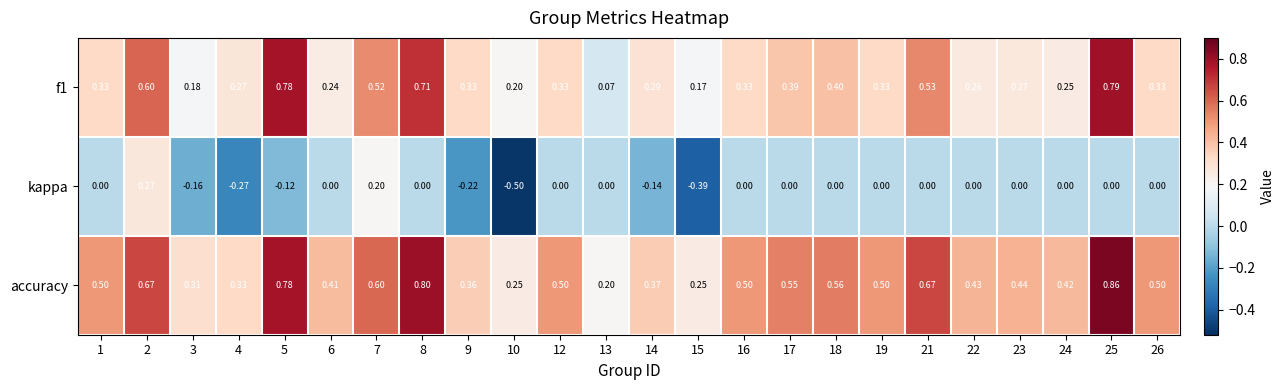

Count the number of categories in the chart.

24